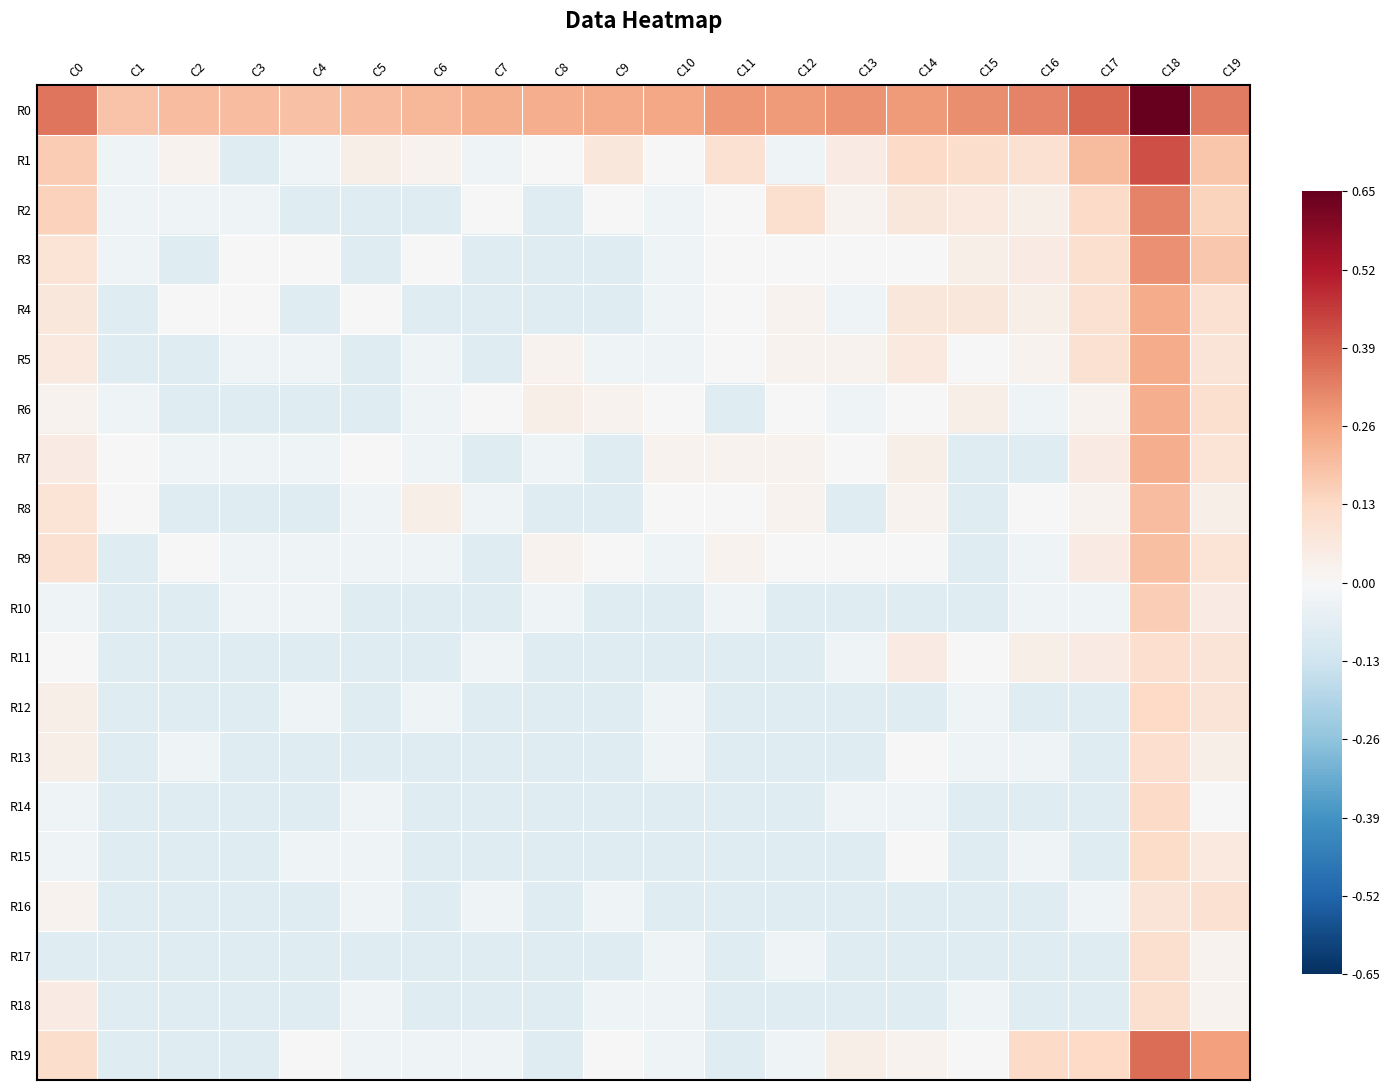

What is the spread (max minus min) of values at C9?

3.1